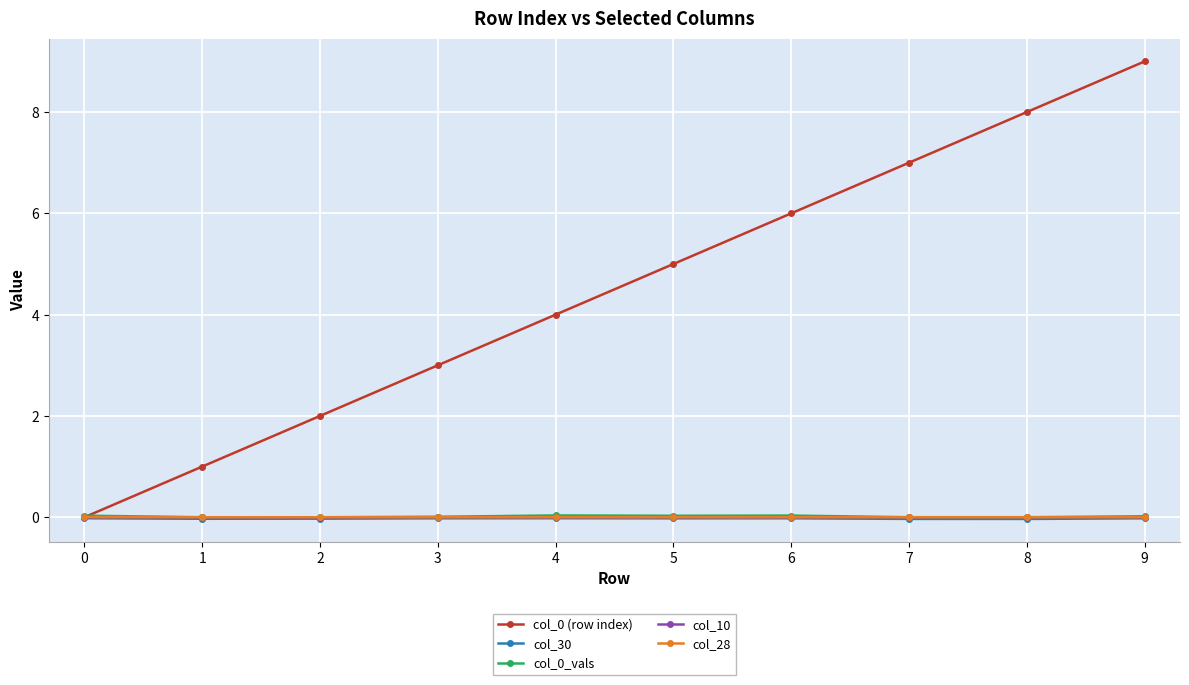

The value of col_0 (row index) at 5 is 2.2. True or false?

False